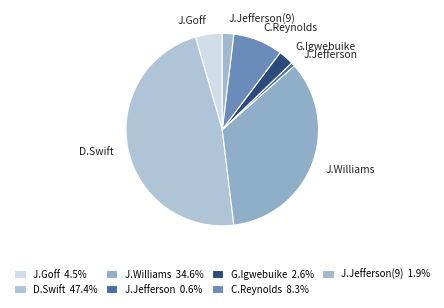

The C.Reynolds slice represents 1% of the pie. True or false?

False